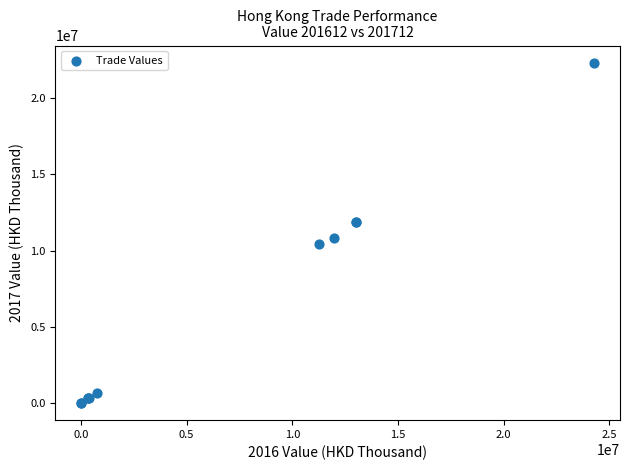

What Y value in the scatter plot is closest to 11167557?

10832361.5